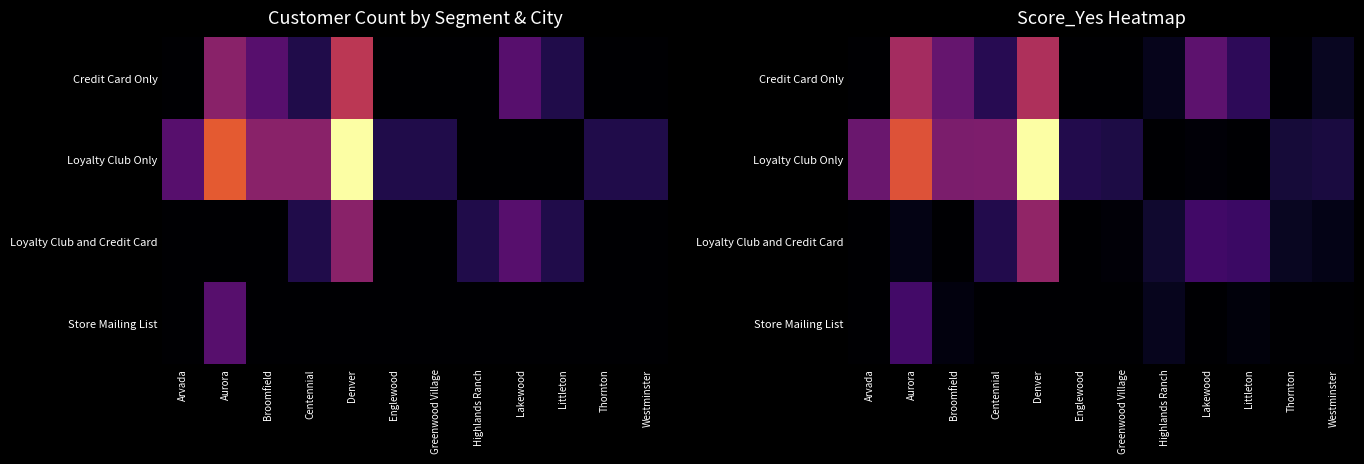

At how many categories does at least one series exceed 6?

1